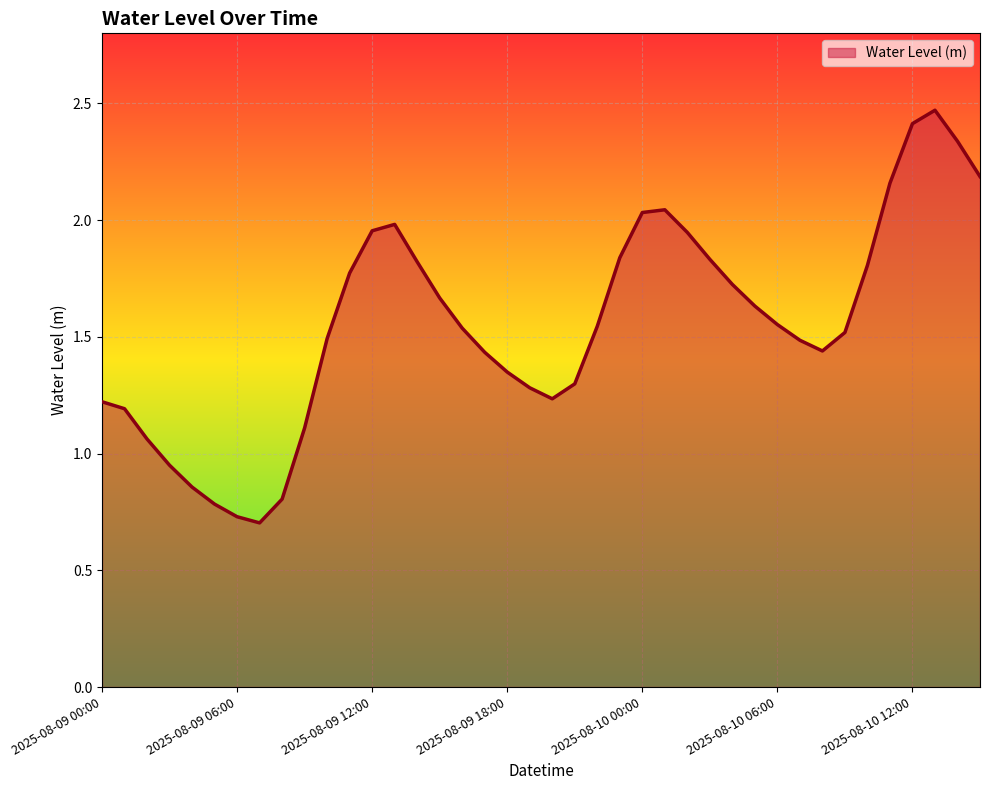

True or false: there are more than 1 points higher than both neighbors.

True